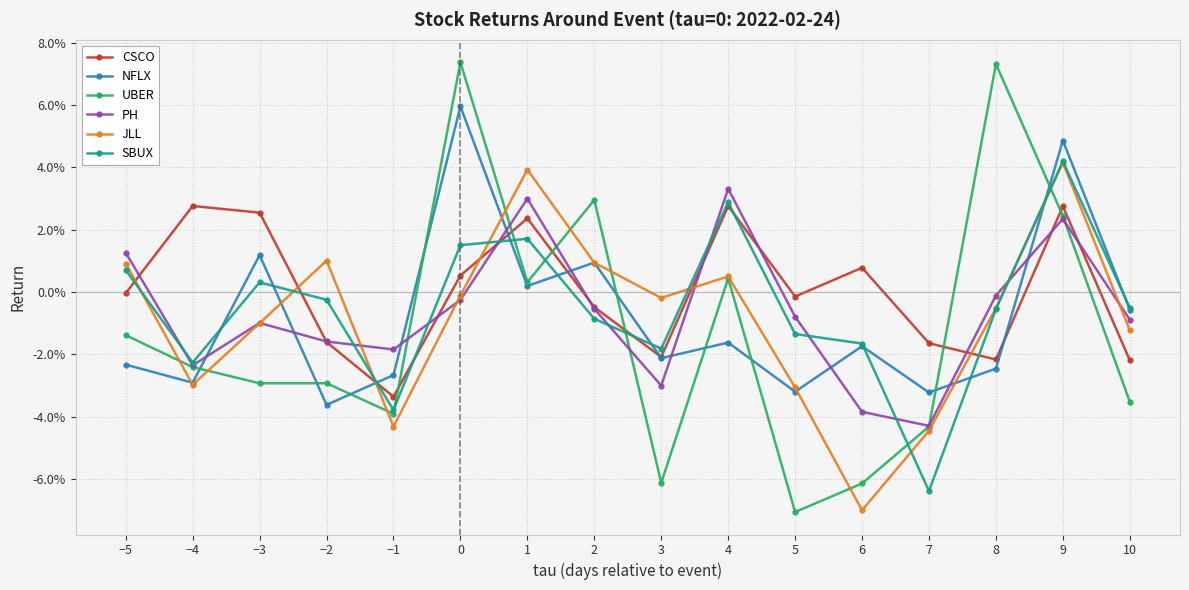

Which has a higher value, 1 or 6?

1